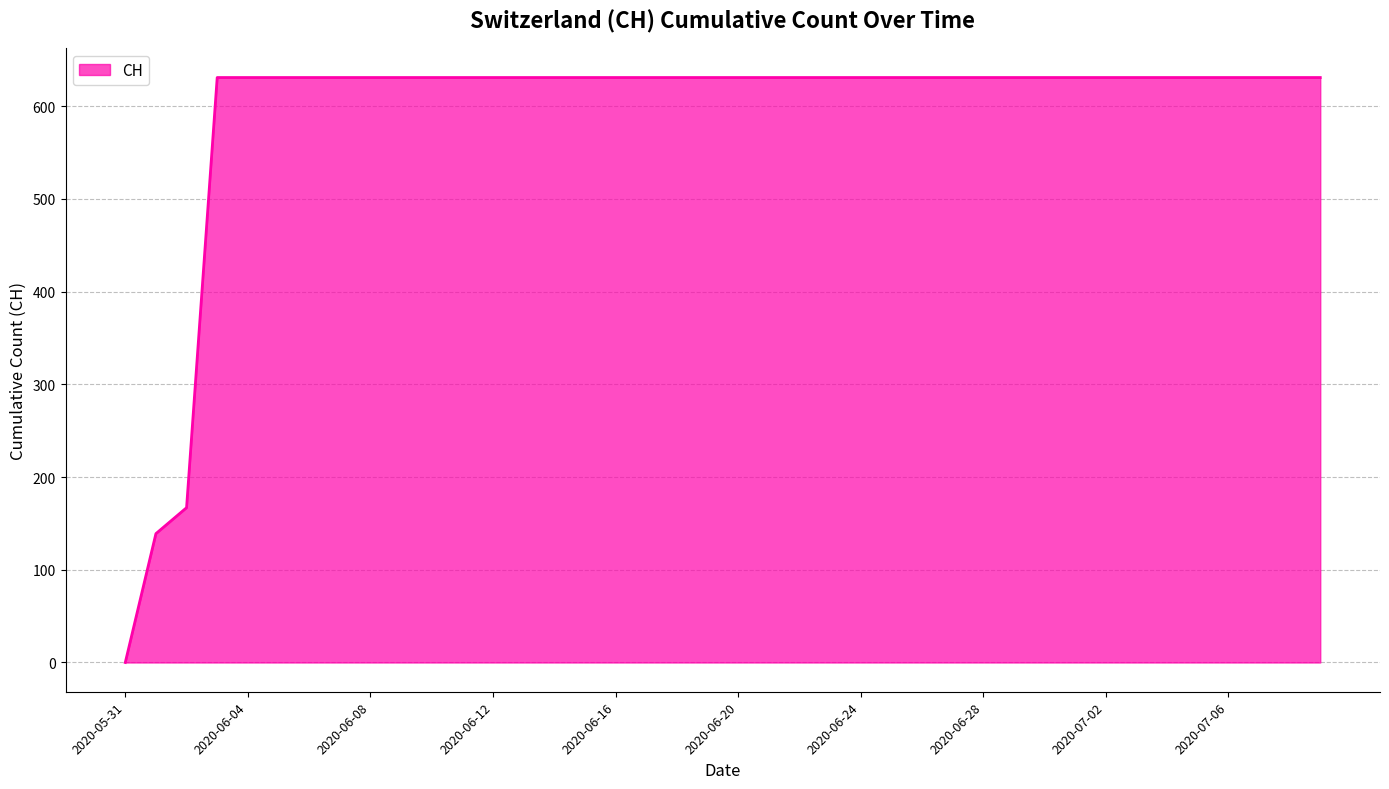

What is the difference between the maximum and minimum values?

631